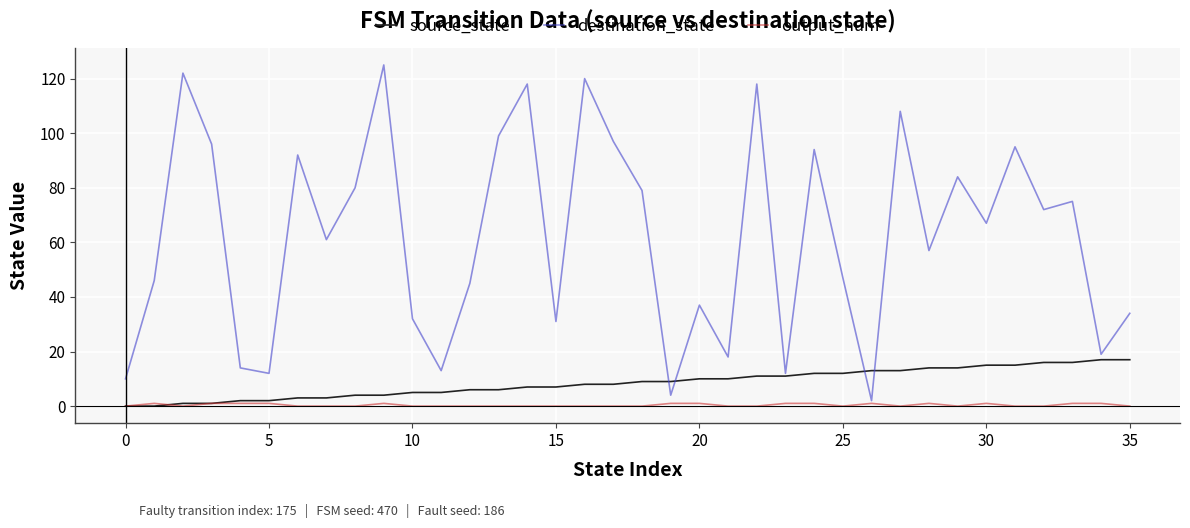

List the series in order of their peak value, highest first.

destination_state, source_state, output_num